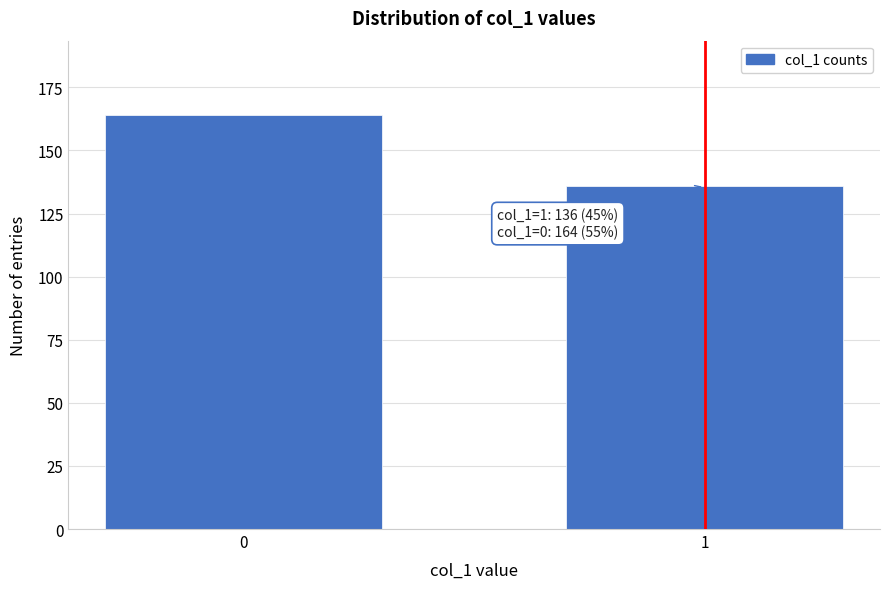

Reading left to right, list all the values displayed in this chart.

0=164	1=136